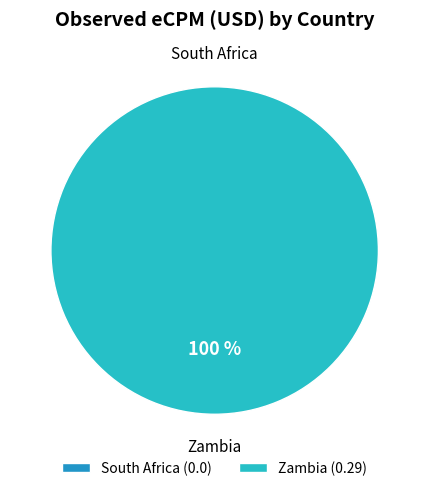

Does Zambia account for over 50% of the chart?

Yes